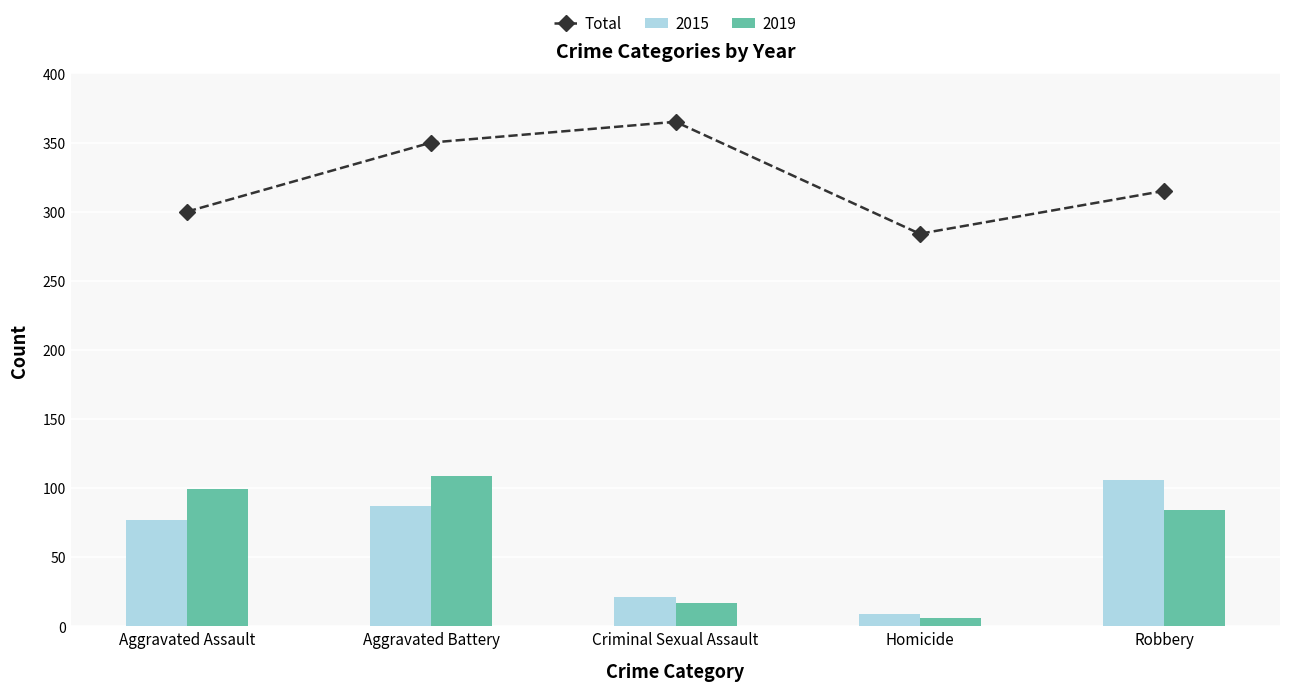

Rank the categories by value from highest to lowest.

Criminal Sexual Assault, Aggravated Battery, Robbery, Aggravated Assault, Homicide